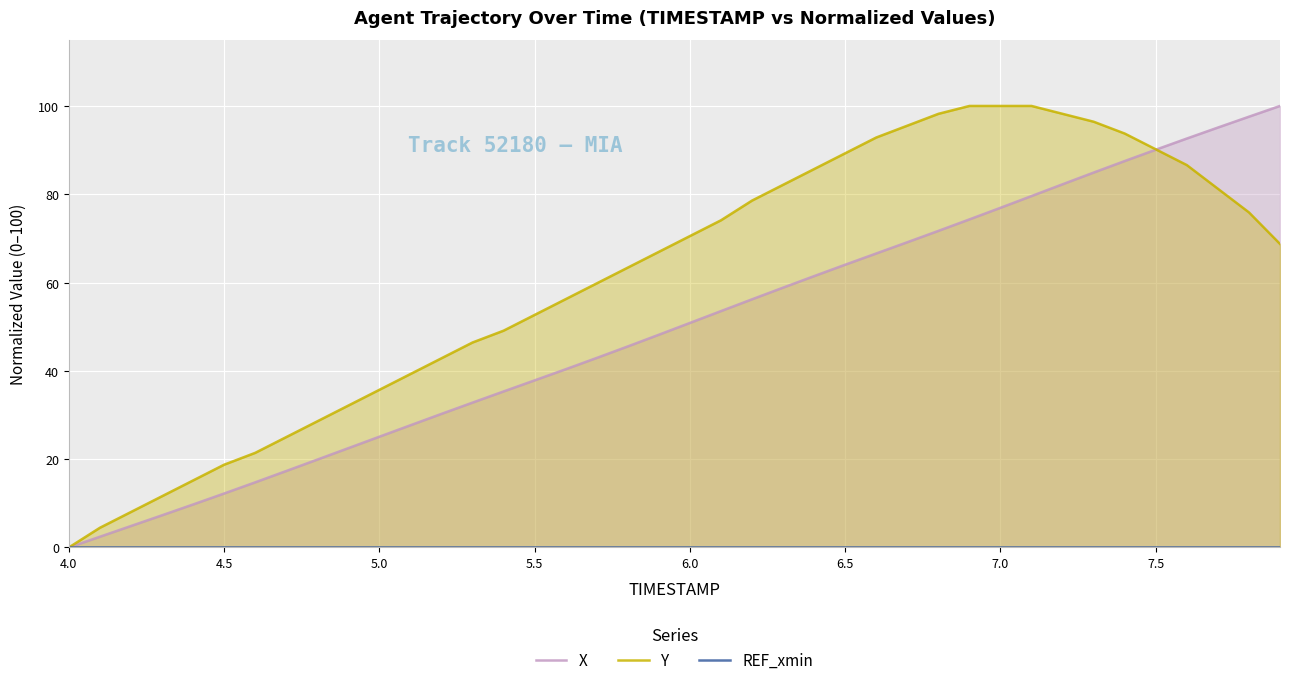

Rank the series by their average value, from highest to lowest.

Y, X, REF_xmin